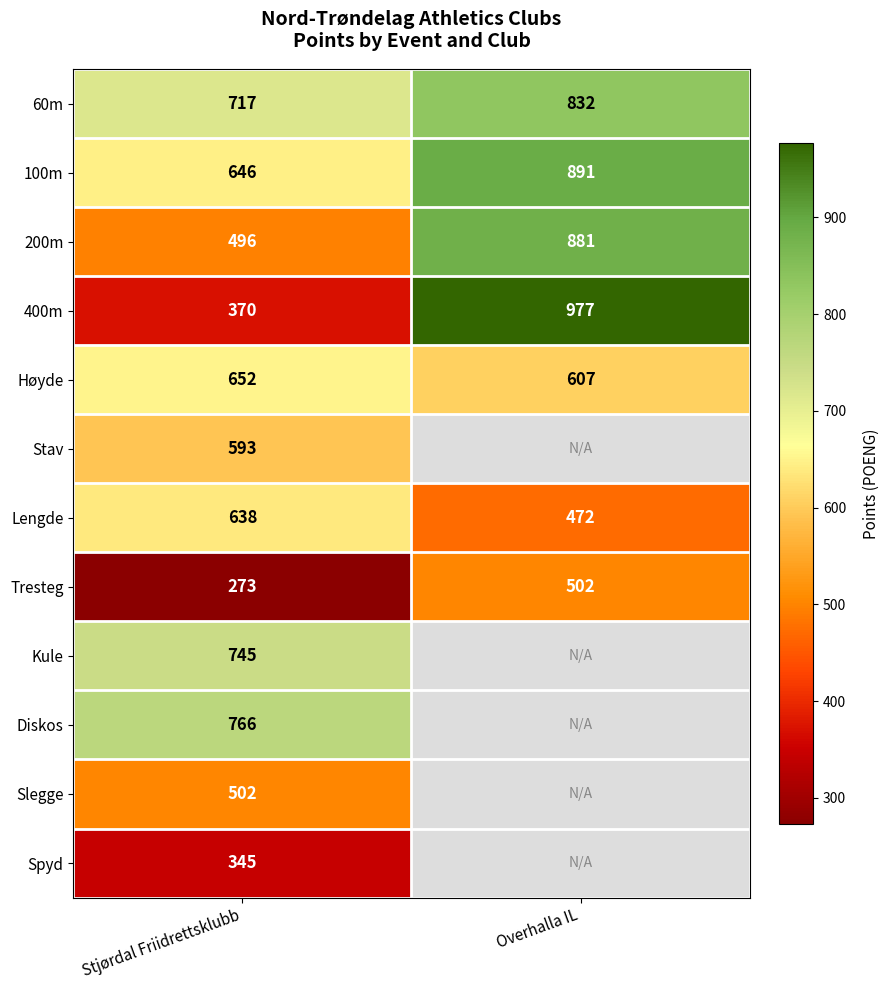

What is the difference between the 100m values at Stjørdal Friidrettsklubb and Overhalla IL?

245